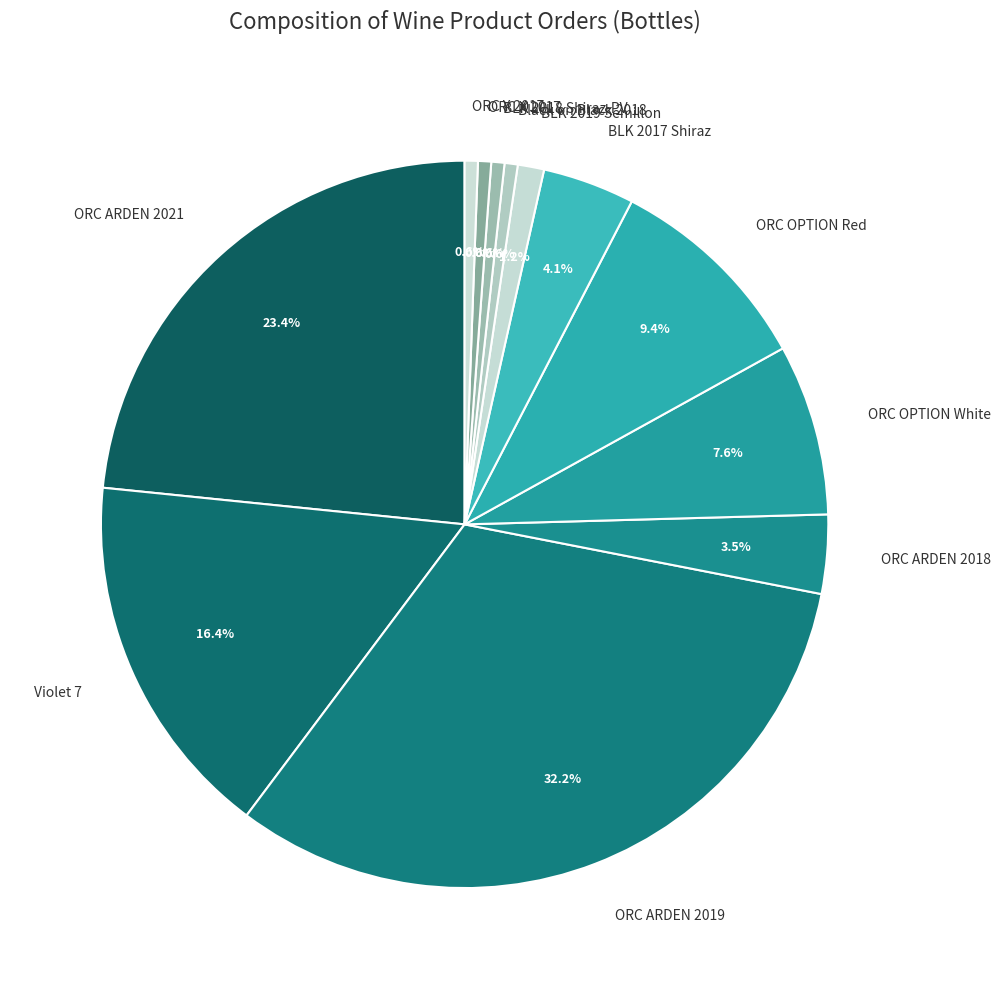

Is there any slice that represents more than half of the pie?

No